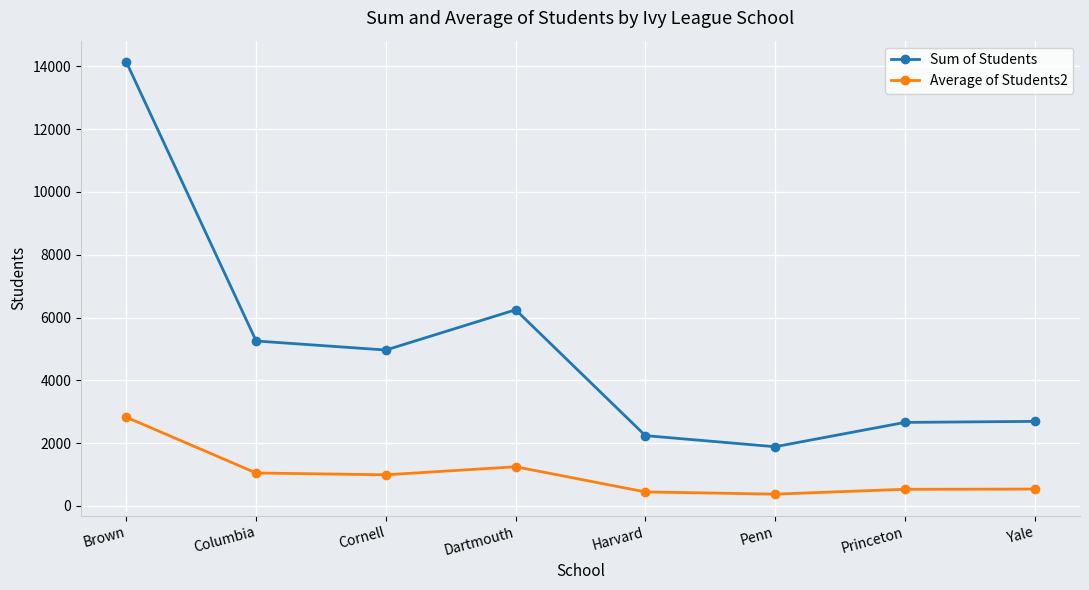

At which label is Sum of Students closest to 8007?

Dartmouth